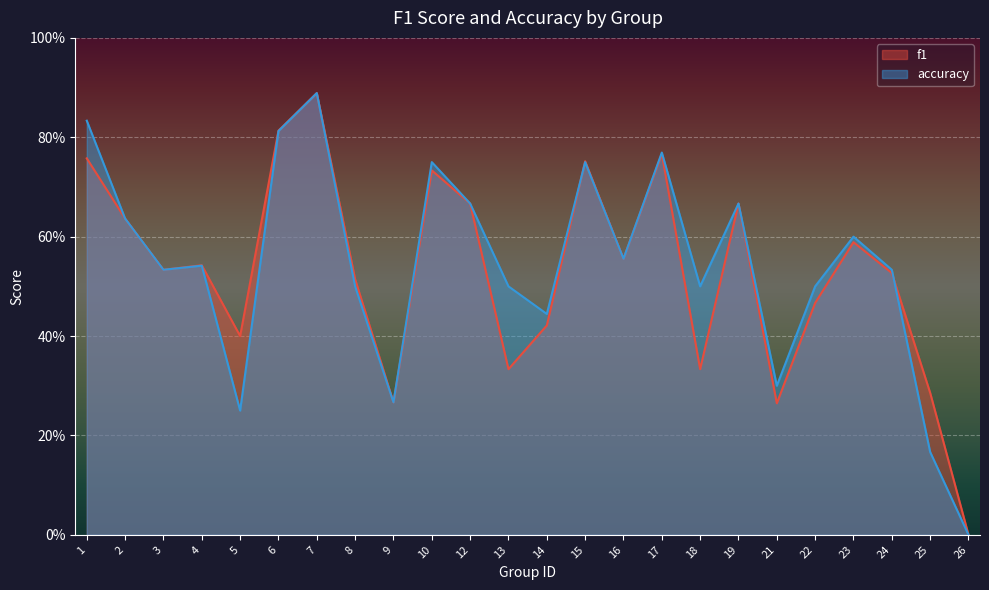

Which has a higher value, 23 or 4?

23